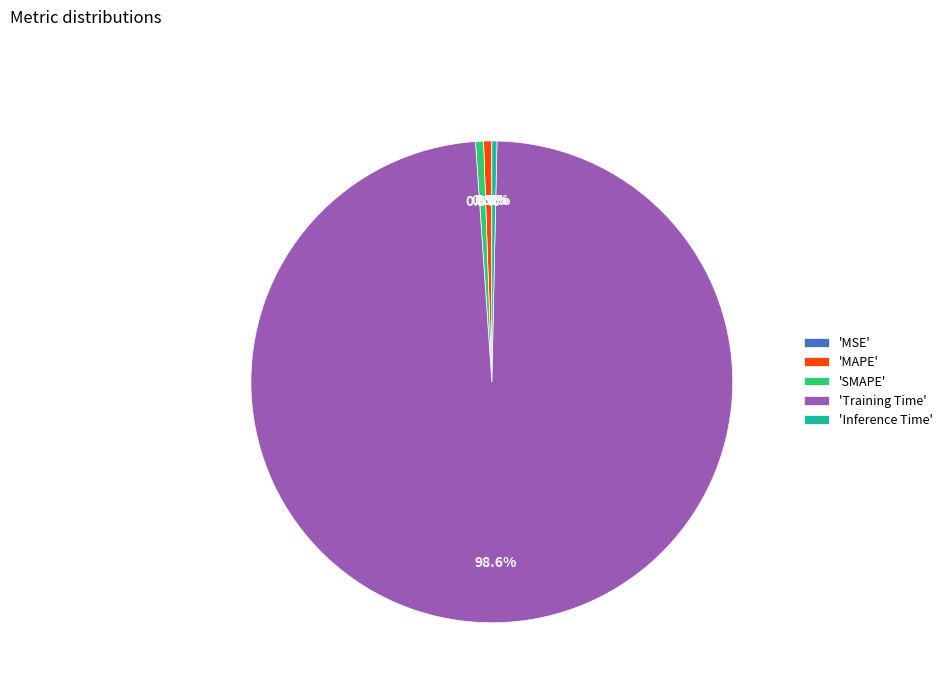

What is the majority slice?

'Training Time'